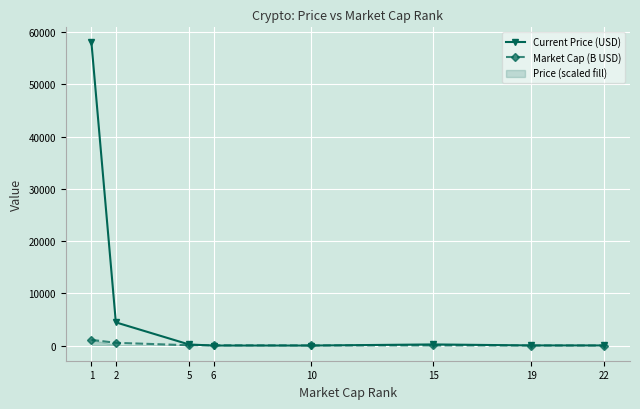

The Current Price (USD) series shows 2283.1 at 2. True or false?

False